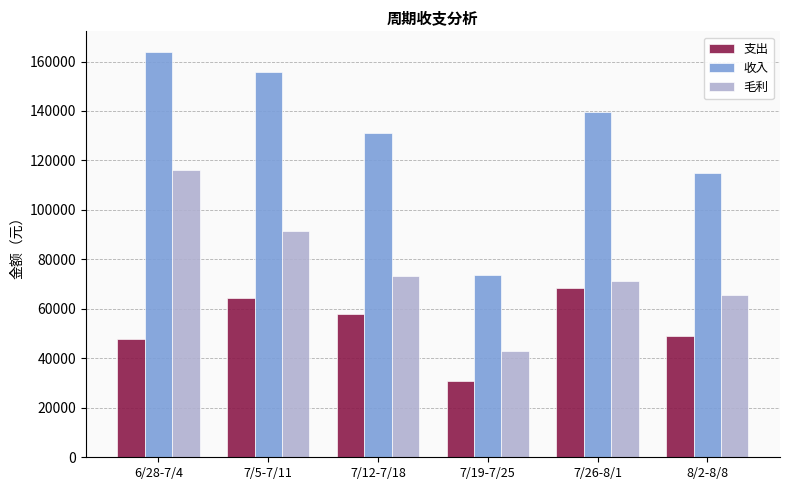

What is the difference between the 毛利 values at 7/5-7/11 and 7/26-8/1?

20400